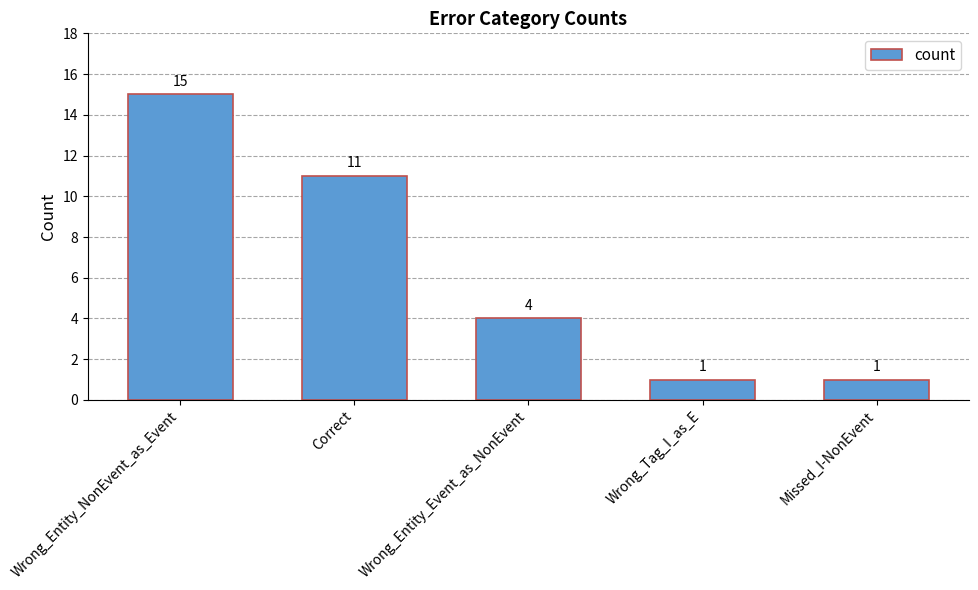

At which label is the value closest to 8?

Correct